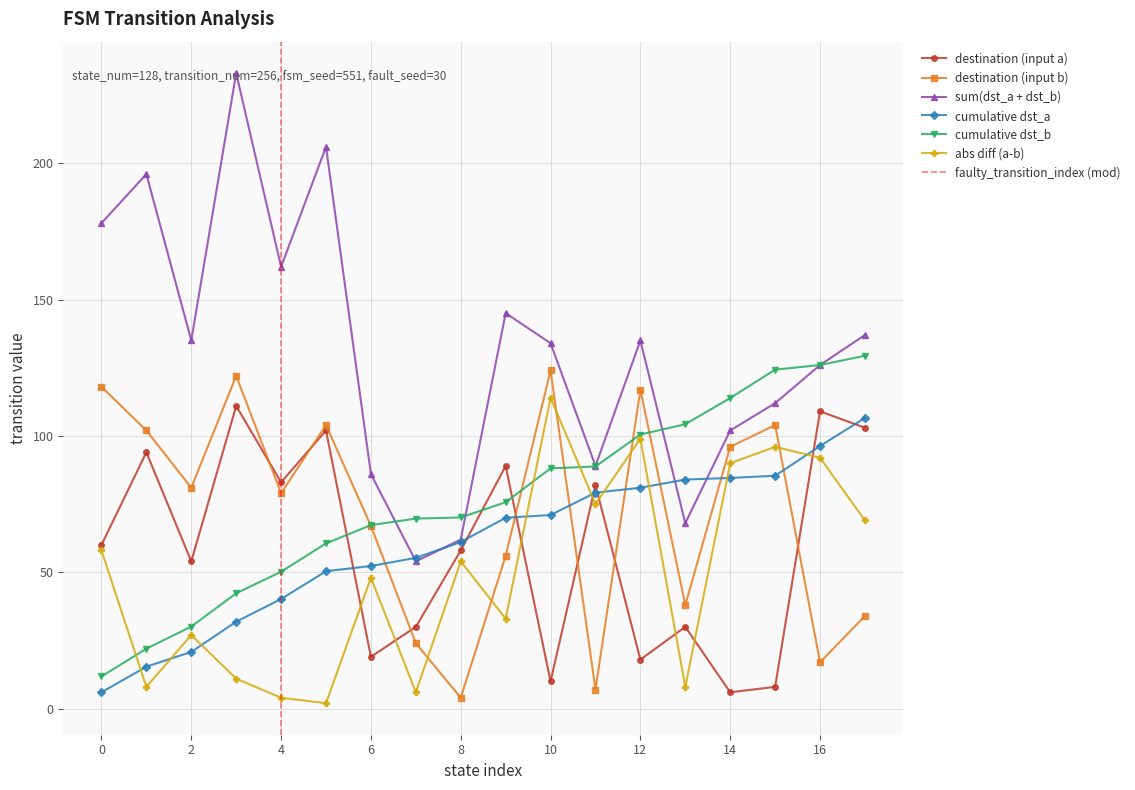

Does the chart have visible grid lines?

Yes